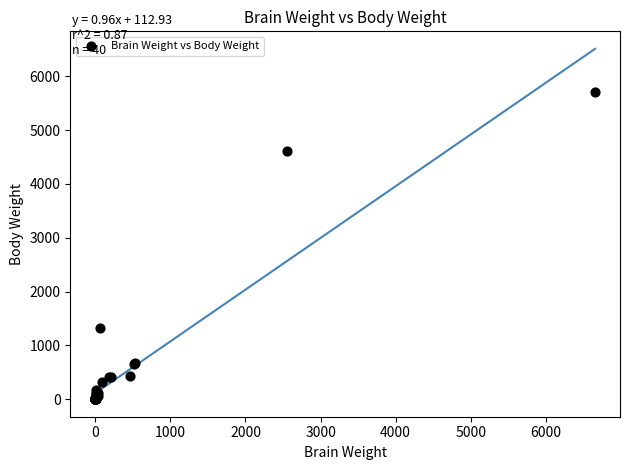

What Y value in the scatter plot is closest to 2856?

1320.0